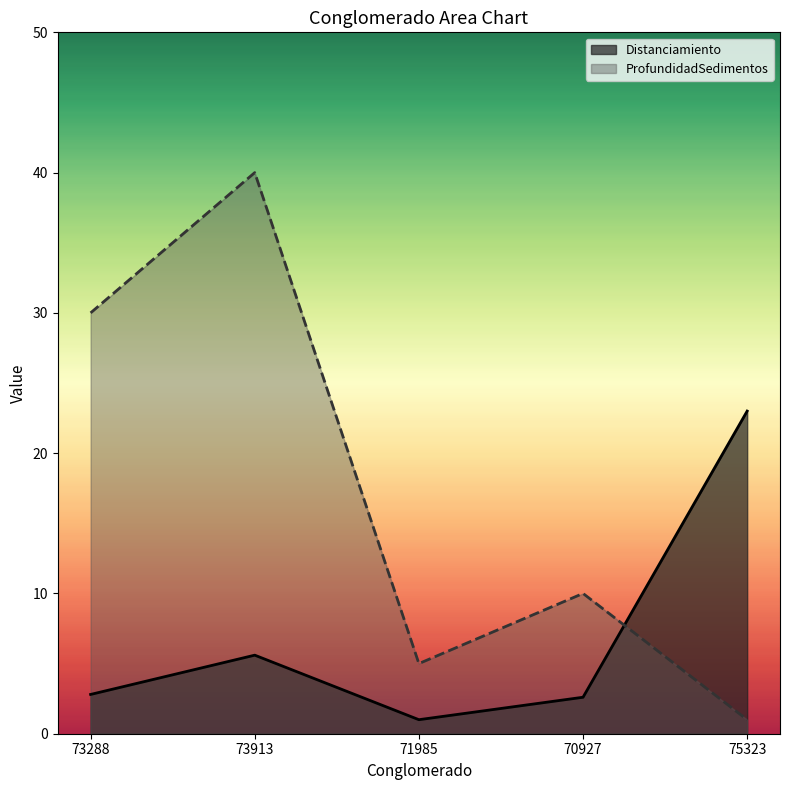

Which series changed the most between 73288 and 70927?

ProfundidadSedimentos